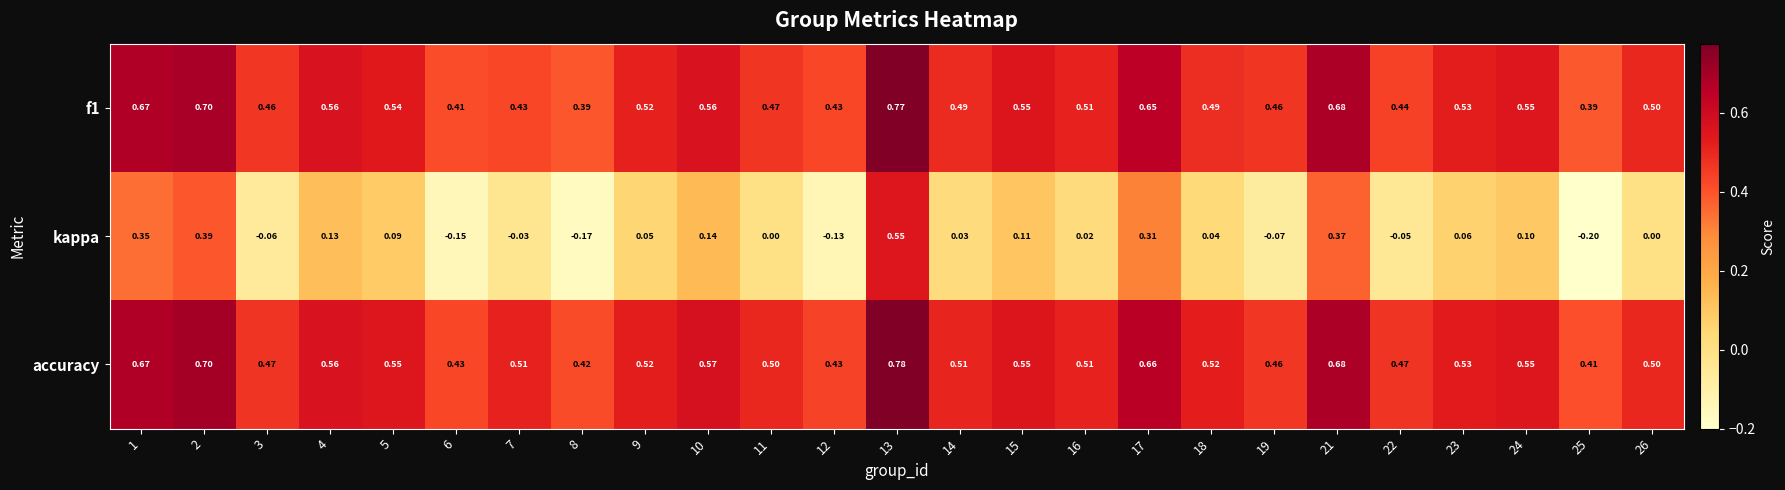

Is the value of f1 at 26 greater than the value of kappa at 17?

Yes